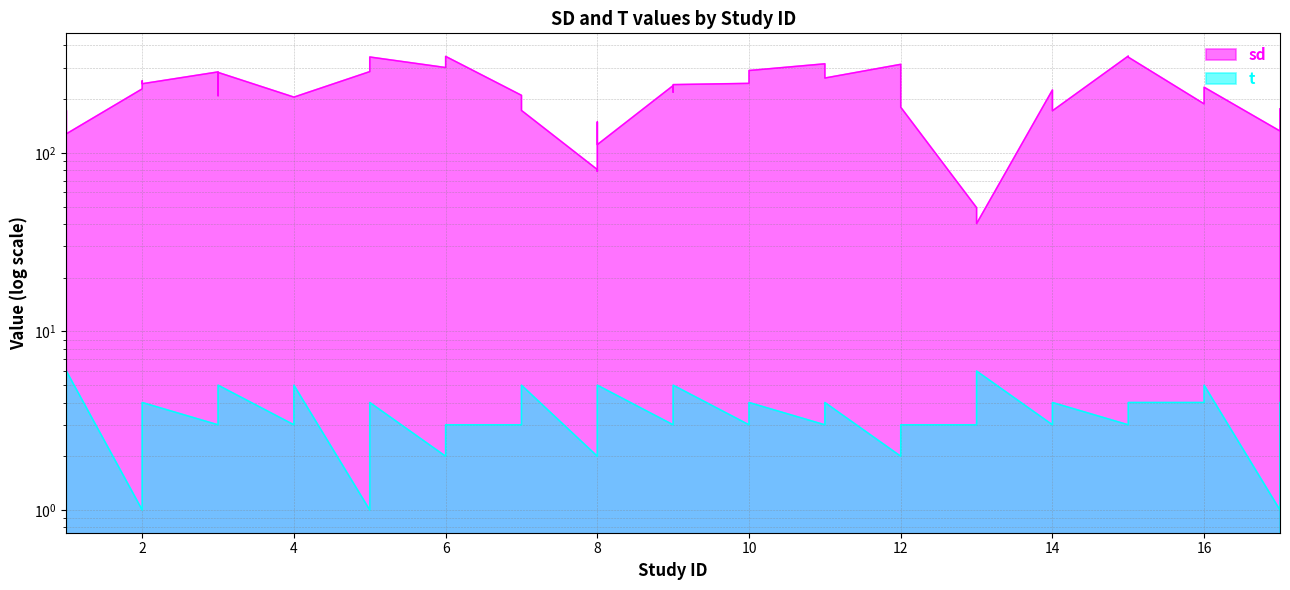

How many interior local valleys does the sd series have?

12